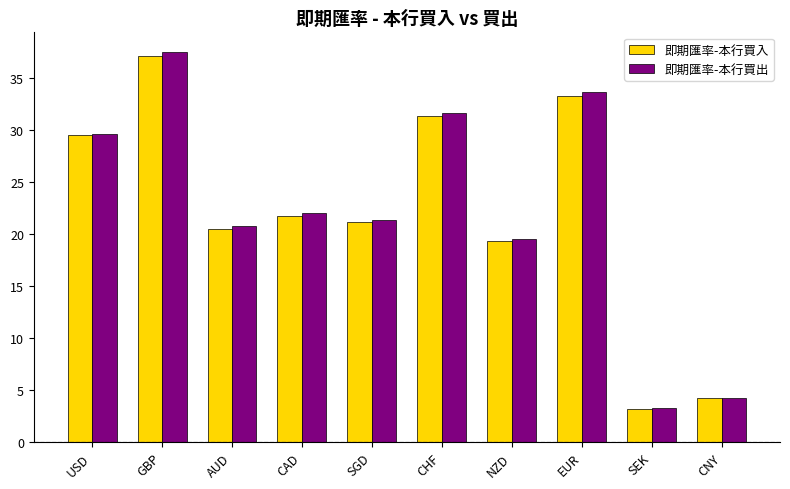

What is the label of the 10th bar from the right?

USD